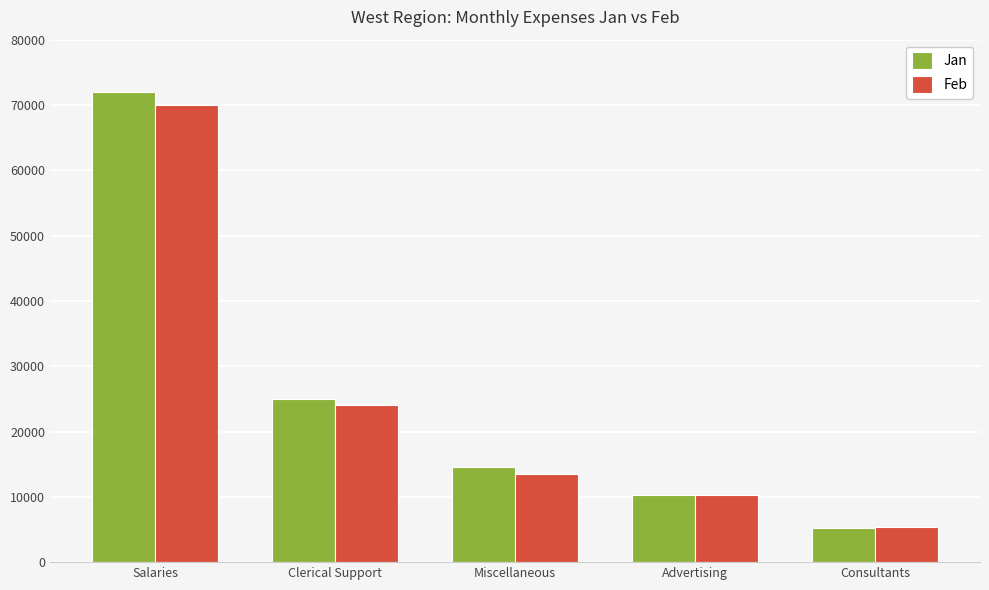

What is the label of the 5th bar from the right?

Salaries